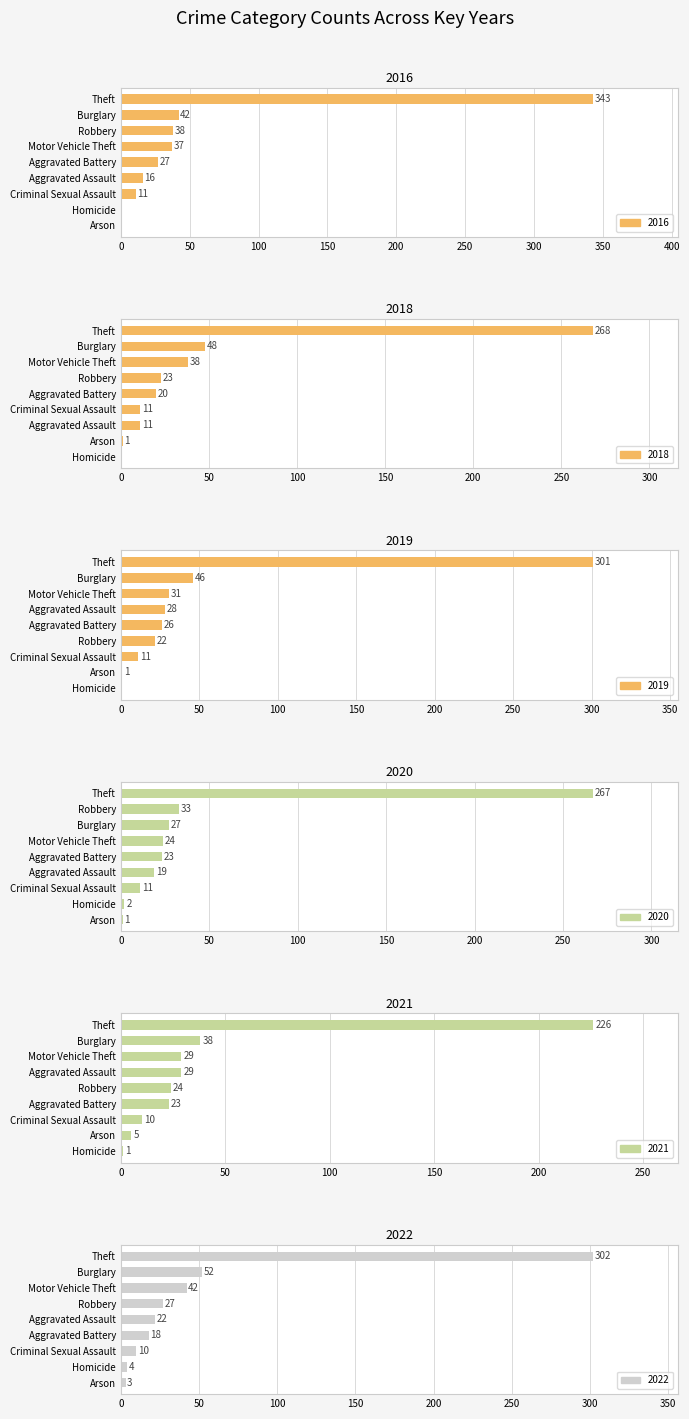

How many series are shown in this chart?

6